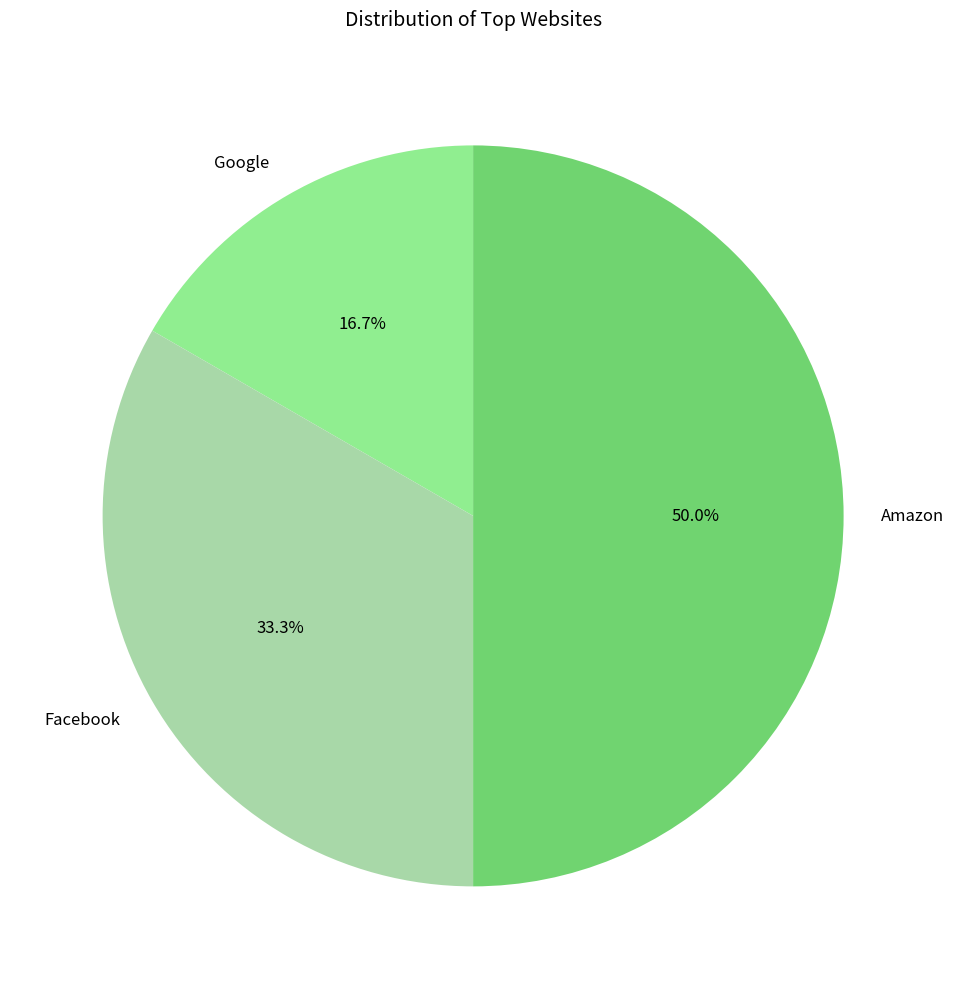

What percentage is NOT represented by Facebook?

66.7%